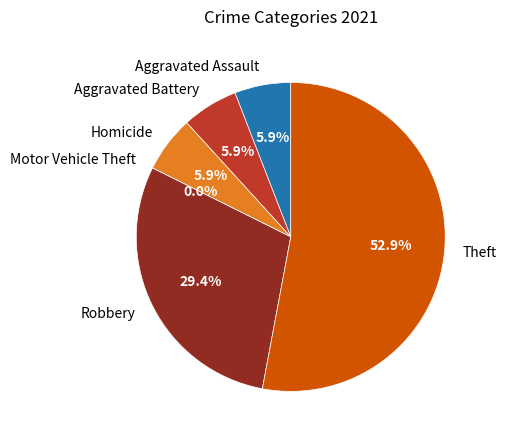

The Theft slice represents 63% of the pie. True or false?

False